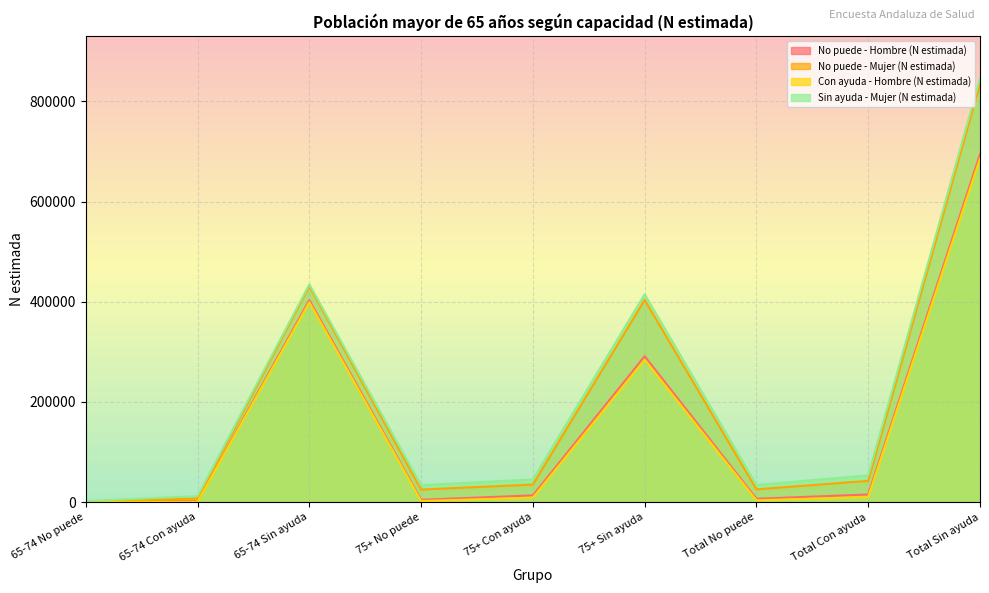

At which category does Con ayuda - Hombre (N estimada) reach its first local valley?

75+ No puede